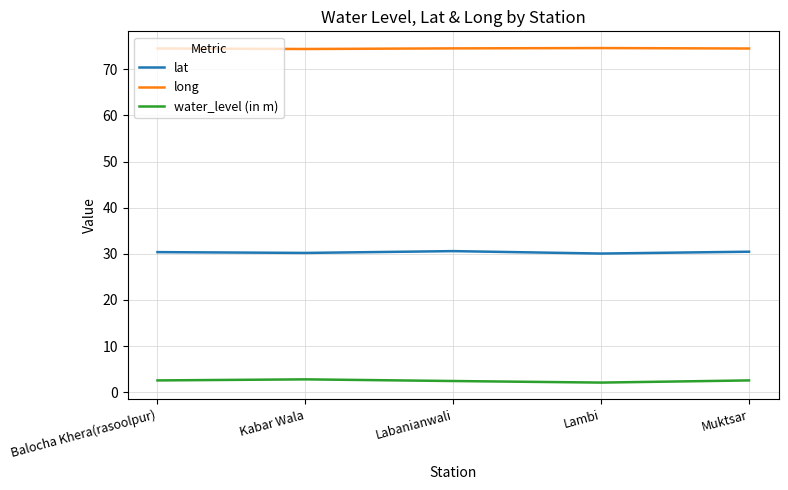

True or false: water_level (in m) and lat intersect in this chart.

False